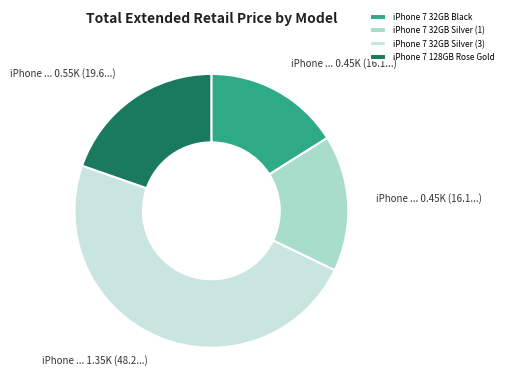

Rank the categories by value from lowest to highest.

iPhone 7 32GB Black, iPhone 7 32GB Silver (1), iPhone 7 128GB Rose Gold, iPhone 7 32GB Silver (3)